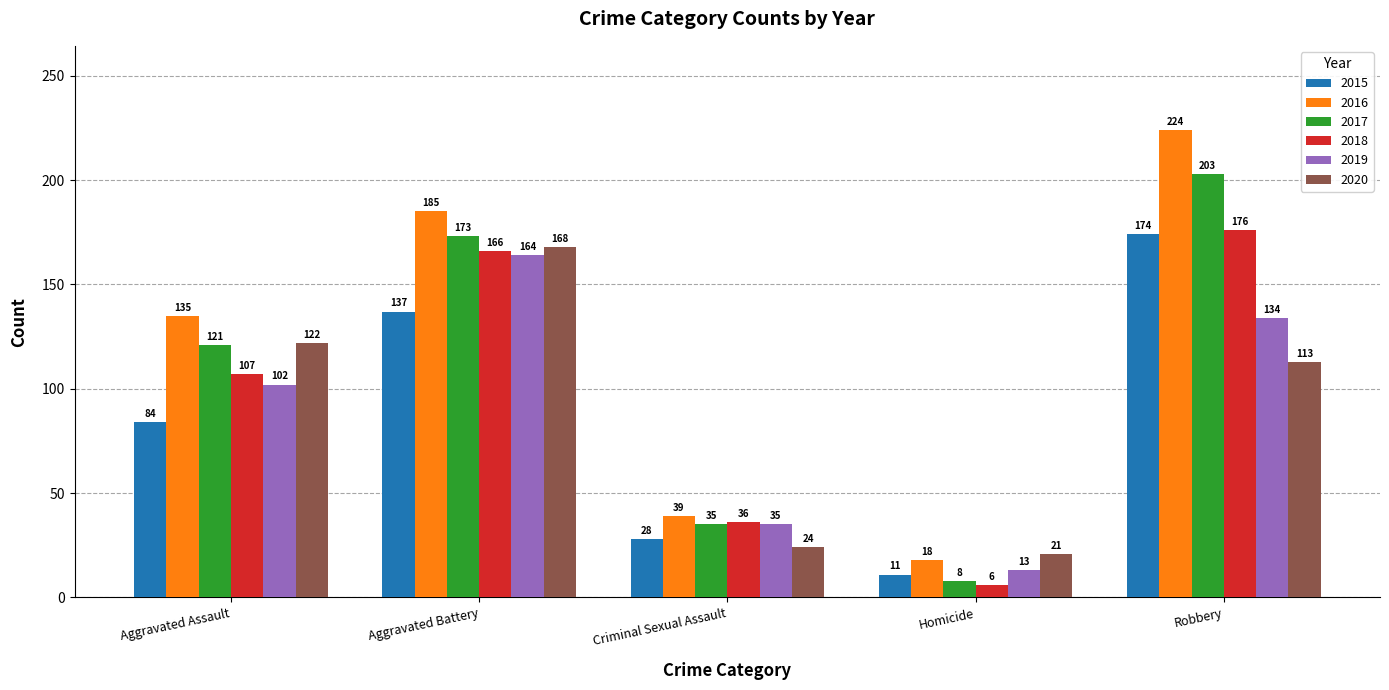

Reading left to right, transcribe all the data shown in this chart.

2015: 84	137	28	11	174
2016: 135	185	39	18	224
2017: 121	173	35	8	203
2018: 107	166	36	6	176
2019: 102	164	35	13	134
2020: 122	168	24	21	113